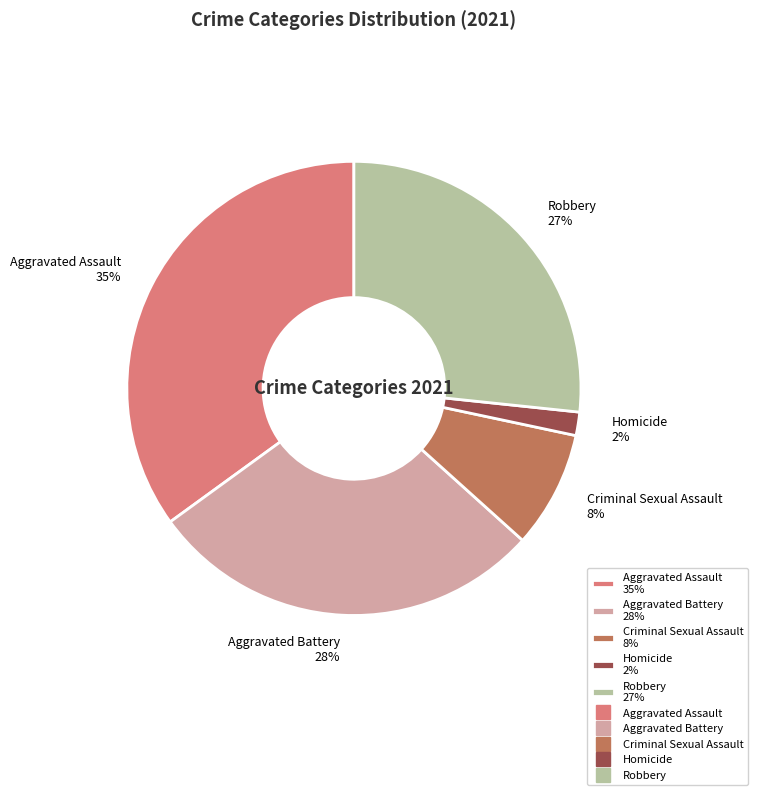

What is the smallest slice in the pie chart?

Homicide